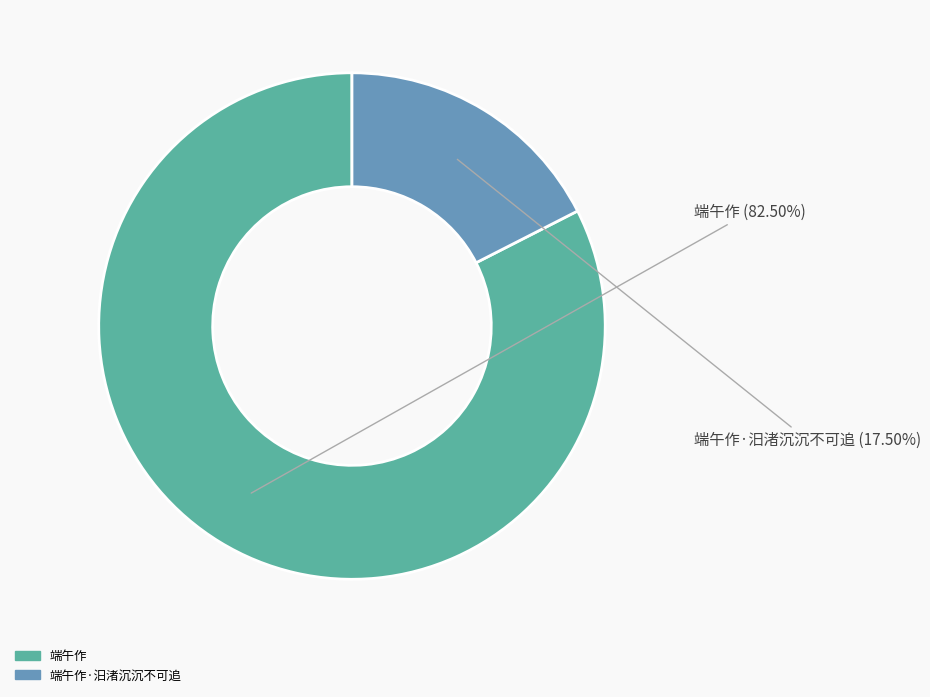

Is there a majority slice in this chart?

Yes